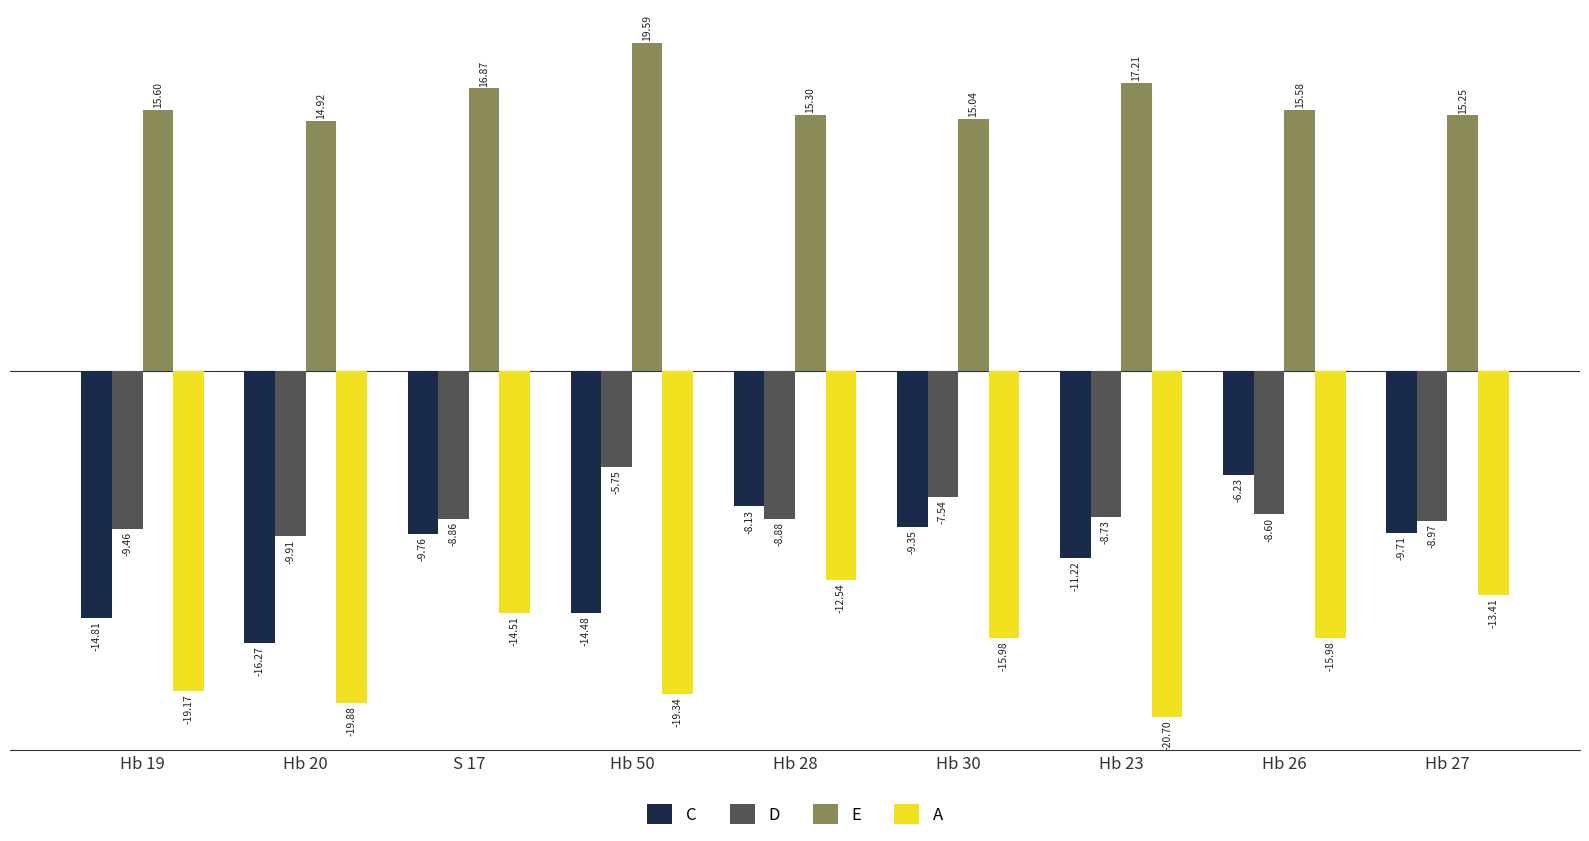

What is the approximate value of E at Hb 23?

17.2